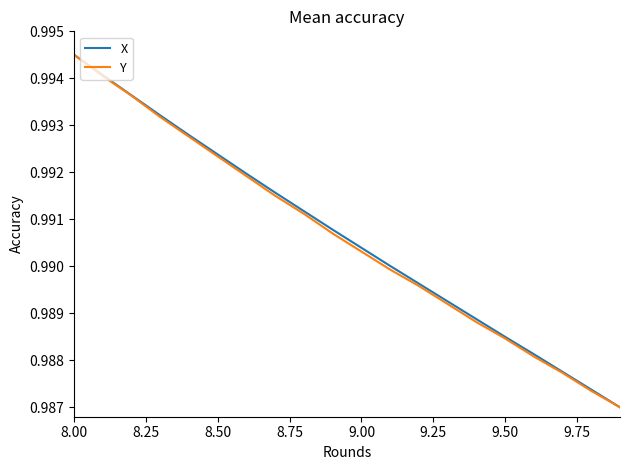

How many lines are shown in the chart?

2